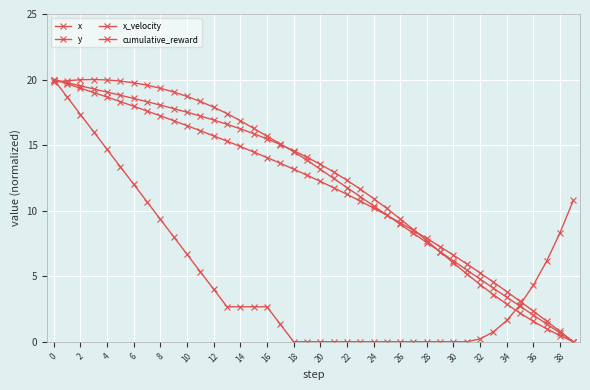

How many lines are shown in the chart?

4